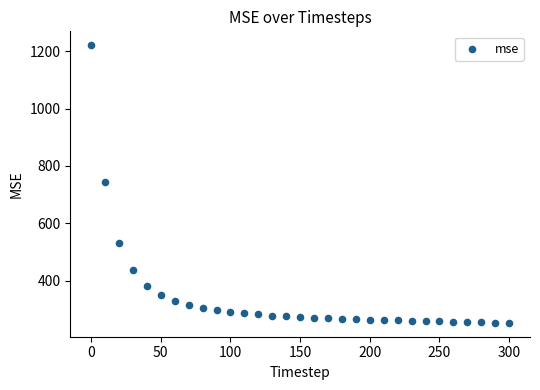

What is the range of Y values (max minus min)?

968.3